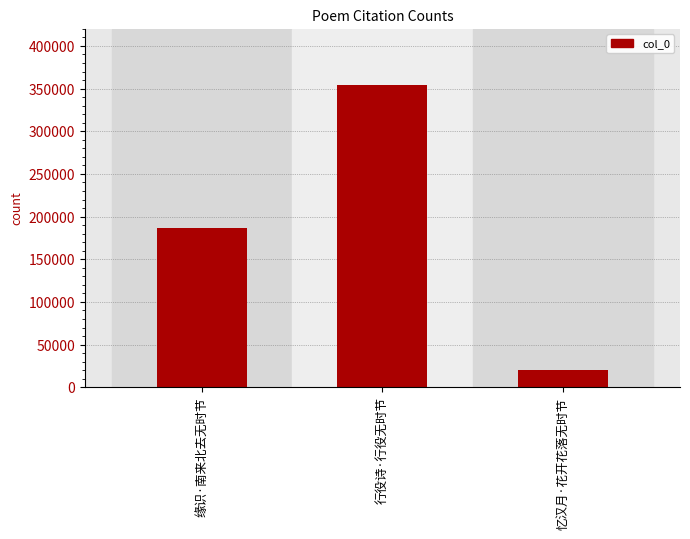

What is the ratio of the value at 行役诗·行役无时节 to the value at 忆汉月·花开花落无时节?

17.1